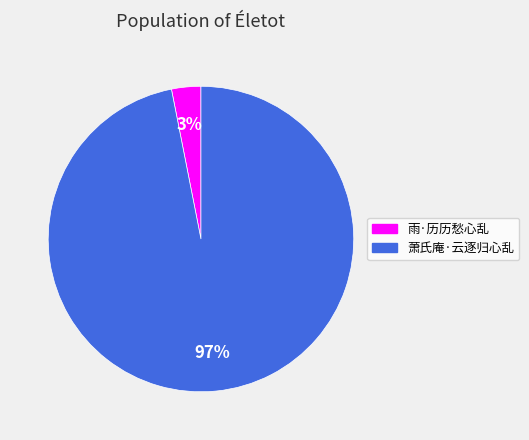

Which slice is the largest?

萧氏庵·云逐归心乱